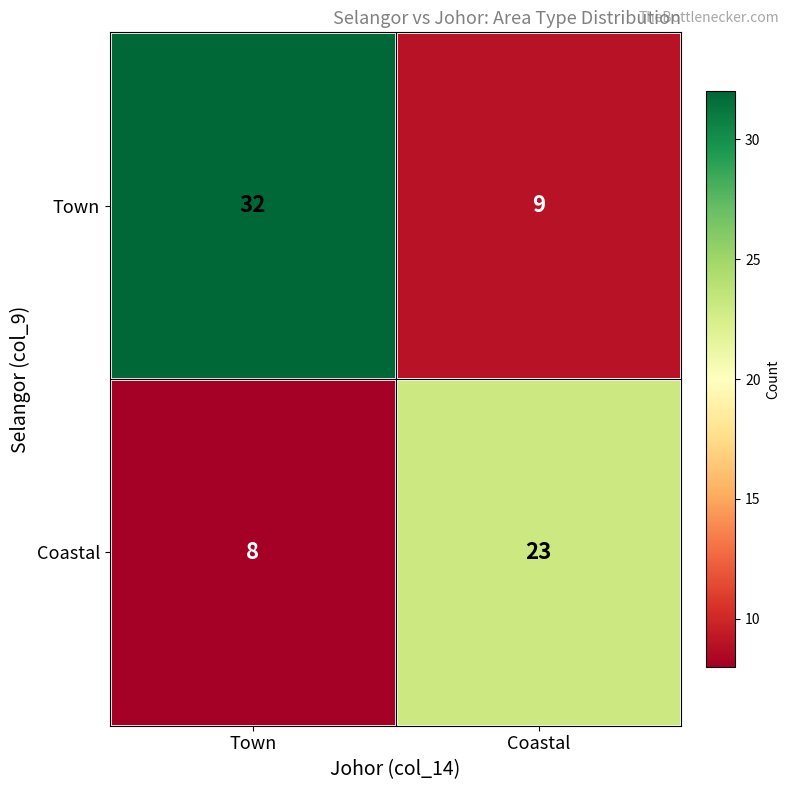

Reading left to right, what are all the values shown in this chart?

Town: Town=32	Coastal=9
Coastal: Town=8	Coastal=23